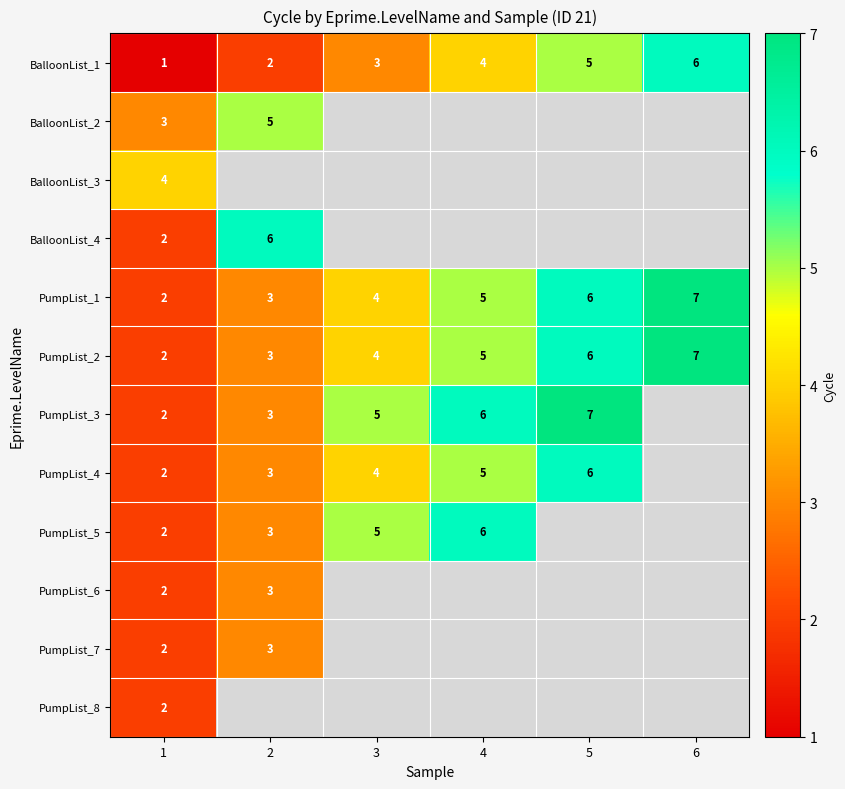

Where is BalloonList_1 nearest to the value 3?

3